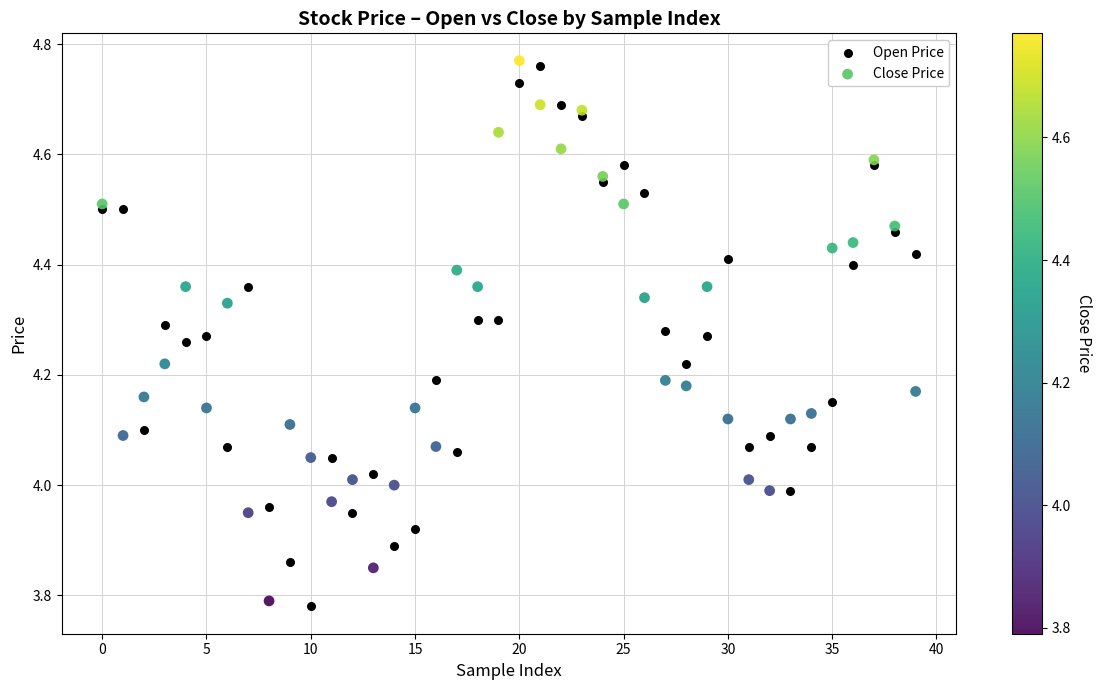

Which series contains the highest Y value?

Close Price